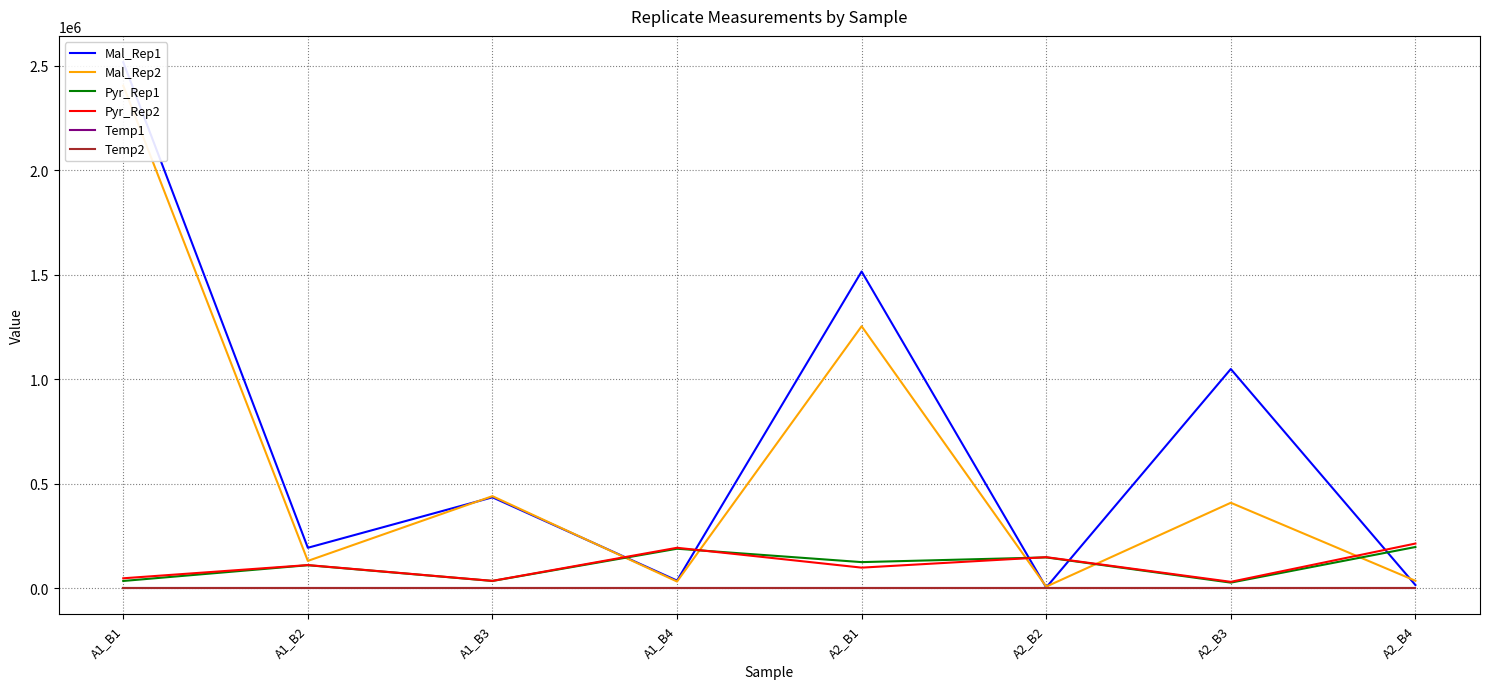

The Pyr_Rep2 series shows 213513.8 at A2_B4. True or false?

True